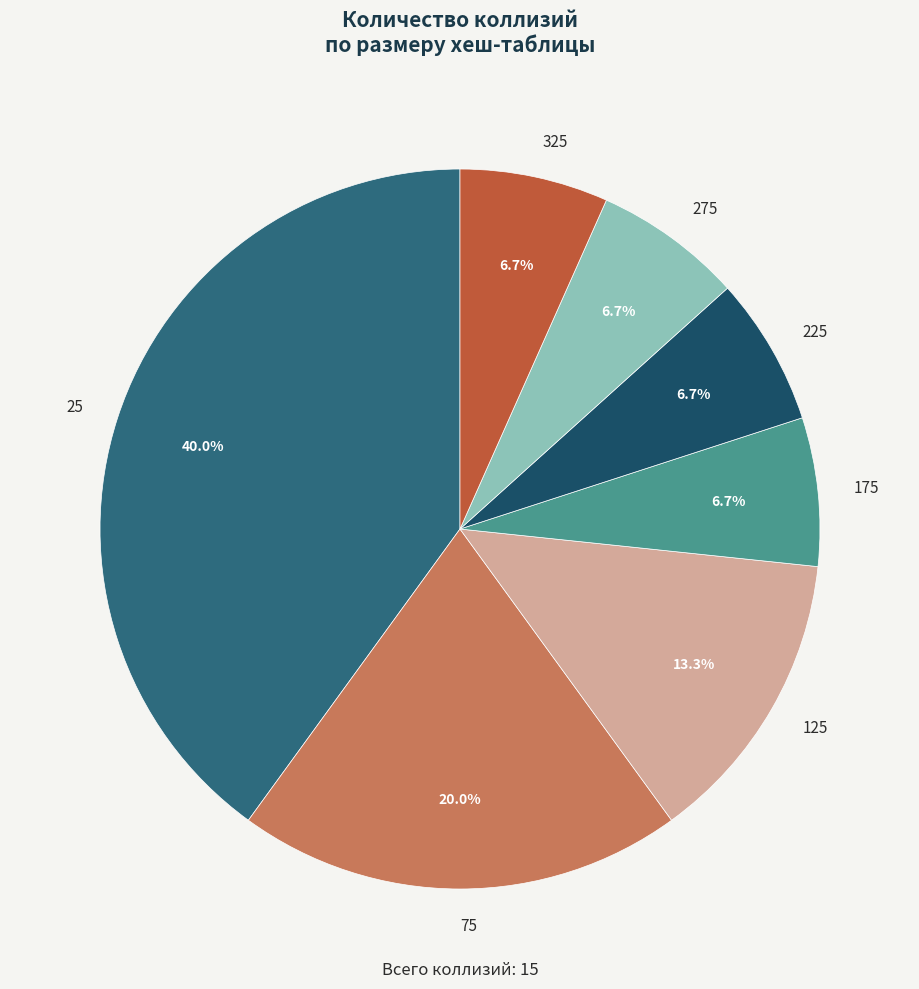

How many segments does this pie chart have?

7